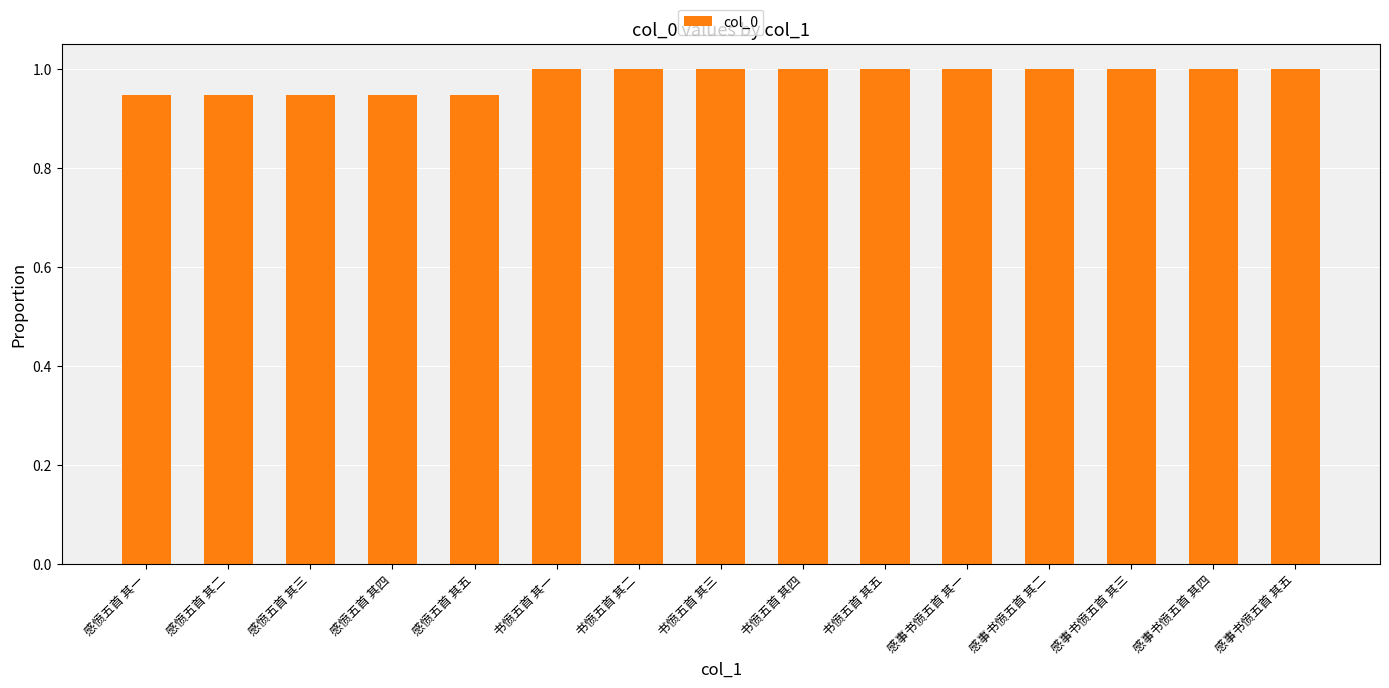

Is it true that the value at 感事书愤五首 其三 is 0.7?

False